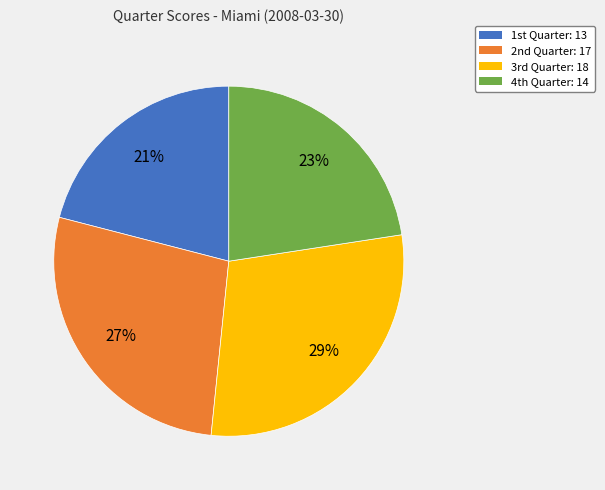

Which slice is the smallest?

1st